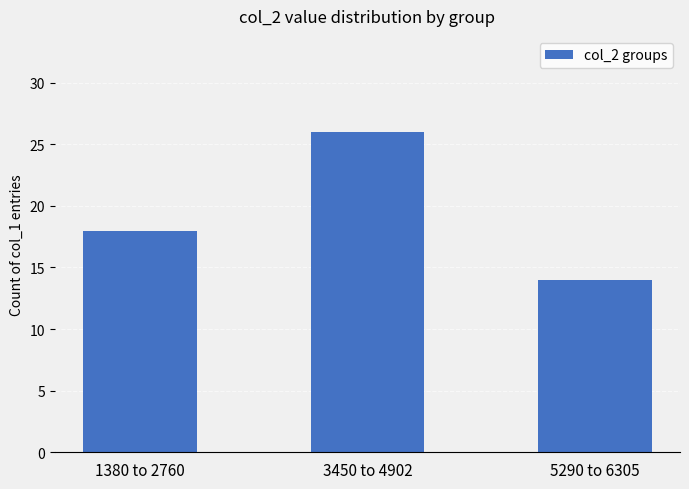

Approximately how many times larger is the value at 1380 to 2760 compared to 5290 to 6305?

1.3